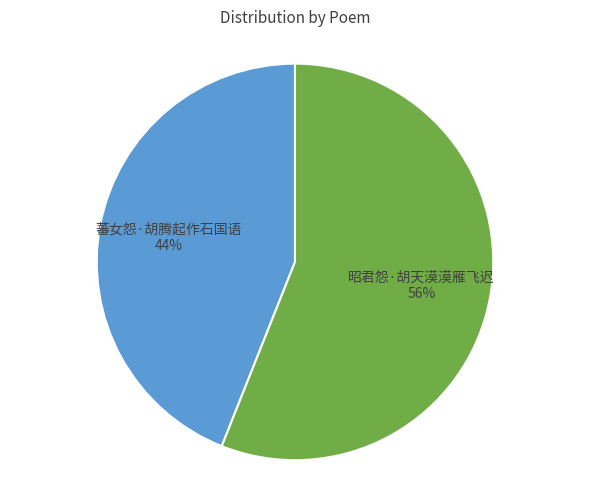

Do 蕃女怨·胡腾起作石国语 44% and 昭君怨·胡天漠漠雁飞迟 56% together represent more than half of the pie?

Yes